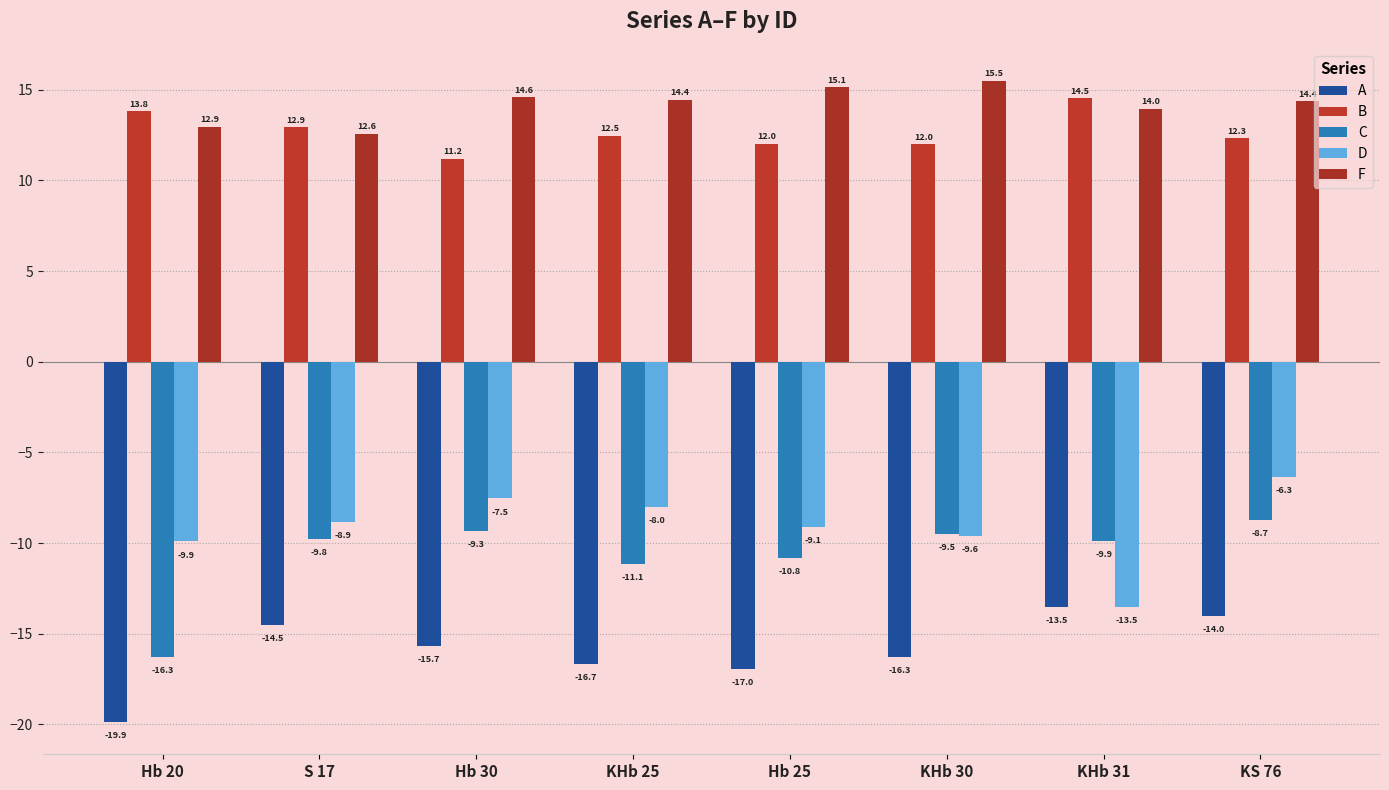

What are all the series names shown in the legend?

A, B, C, D, F